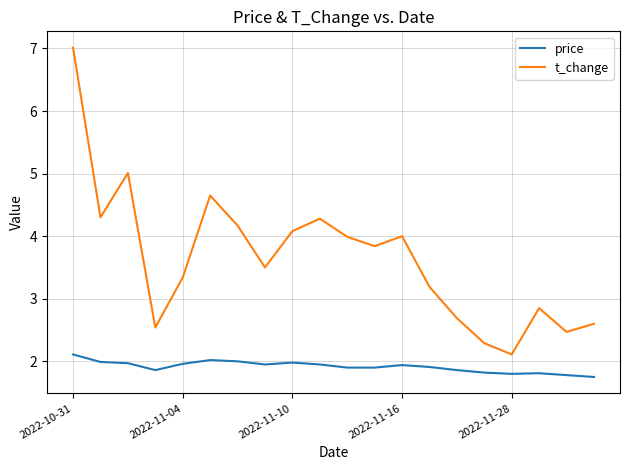

Which series has the largest range (max minus min)?

t_change